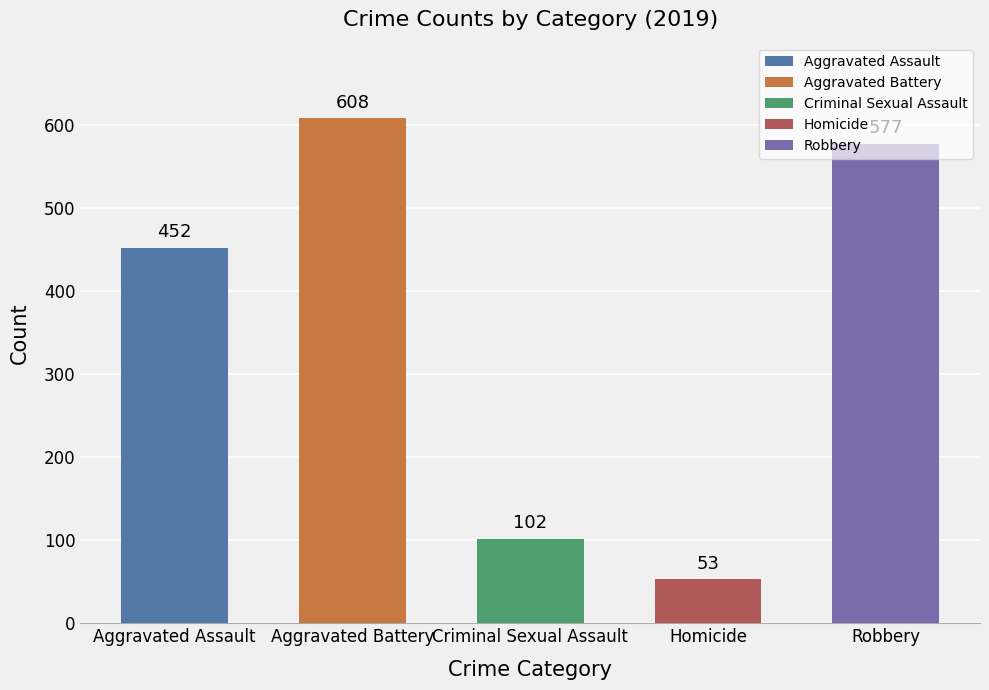

What is the sum of the values at Aggravated Battery and Criminal Sexual Assault?

710